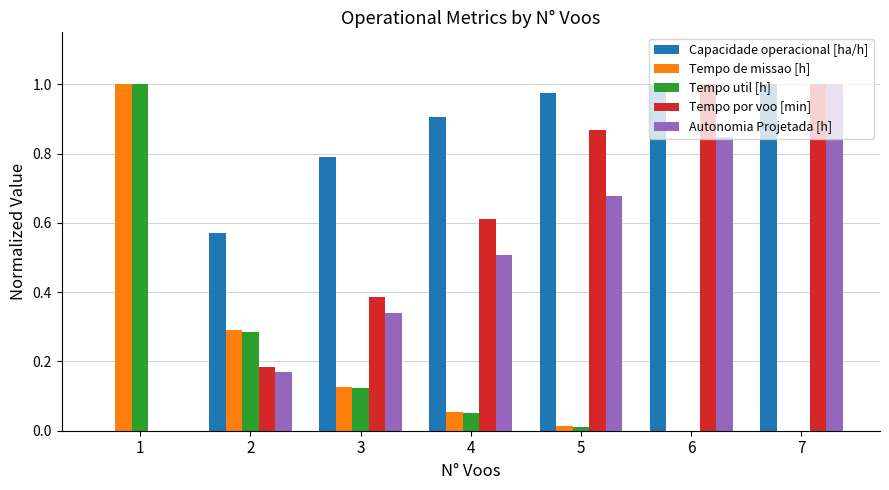

What is the sum of the Tempo por voo [min] values at 2 and 6?

1.2